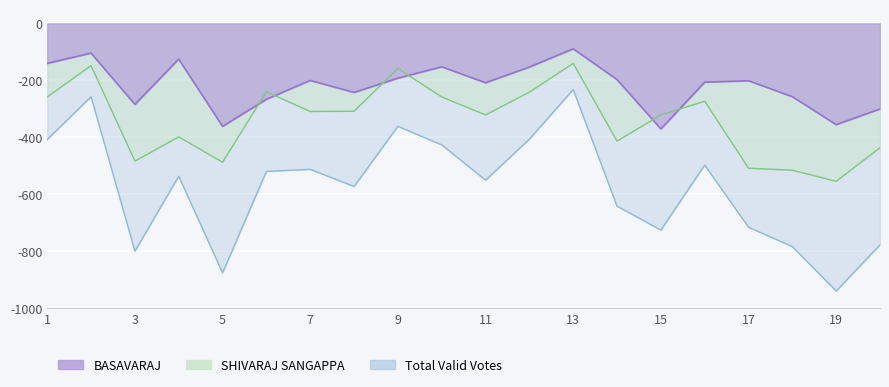

True or false: Total of Valid Votes and BASAVARAJ intersect in this chart.

False